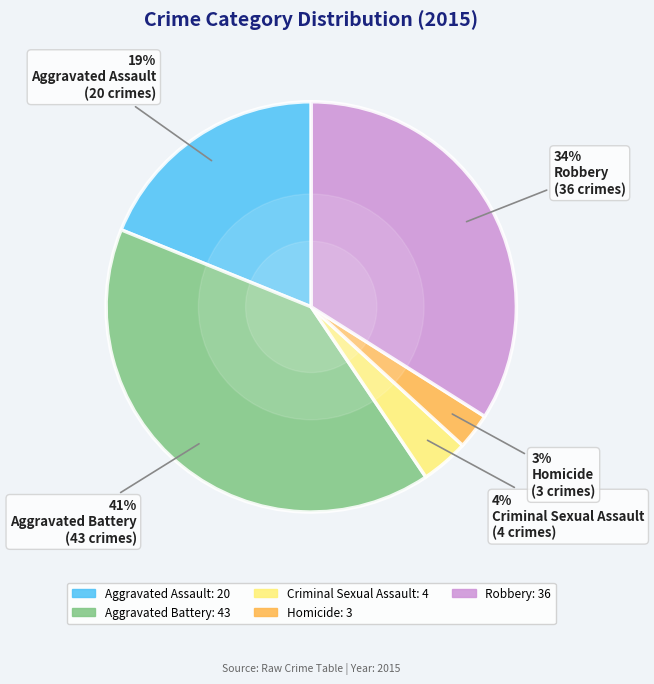

To the nearest percent, what percentage of the pie is Criminal Sexual Assault?

4%